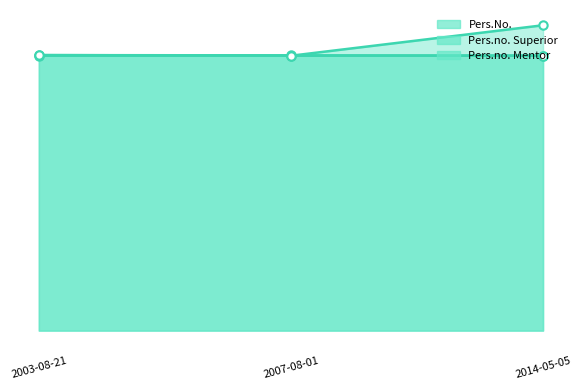

How many lines are shown in the chart?

3